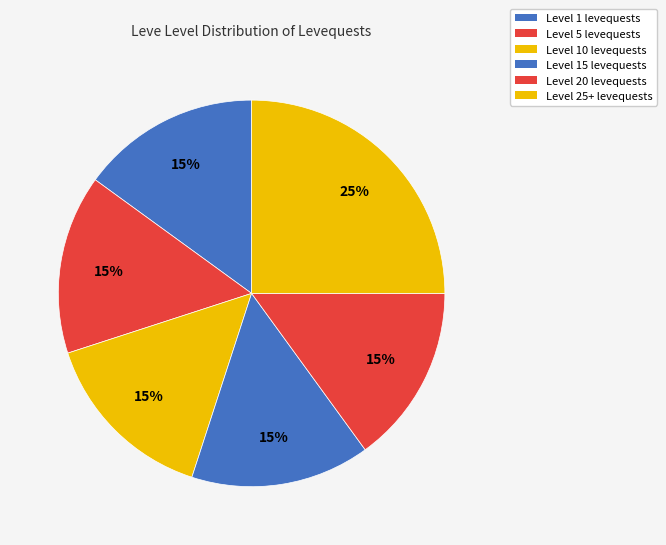

How many segments does this pie chart have?

6